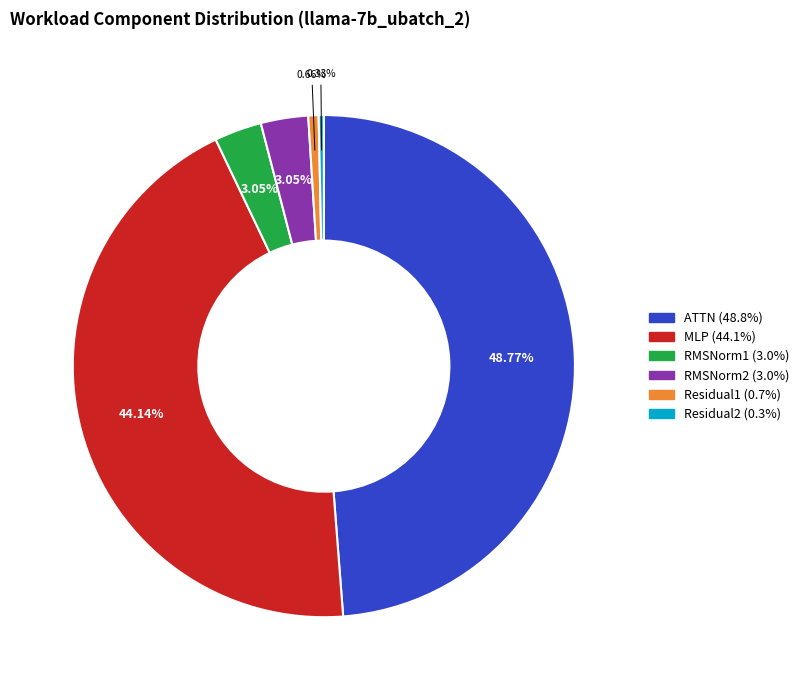

What is the largest slice in the pie chart?

ATTN